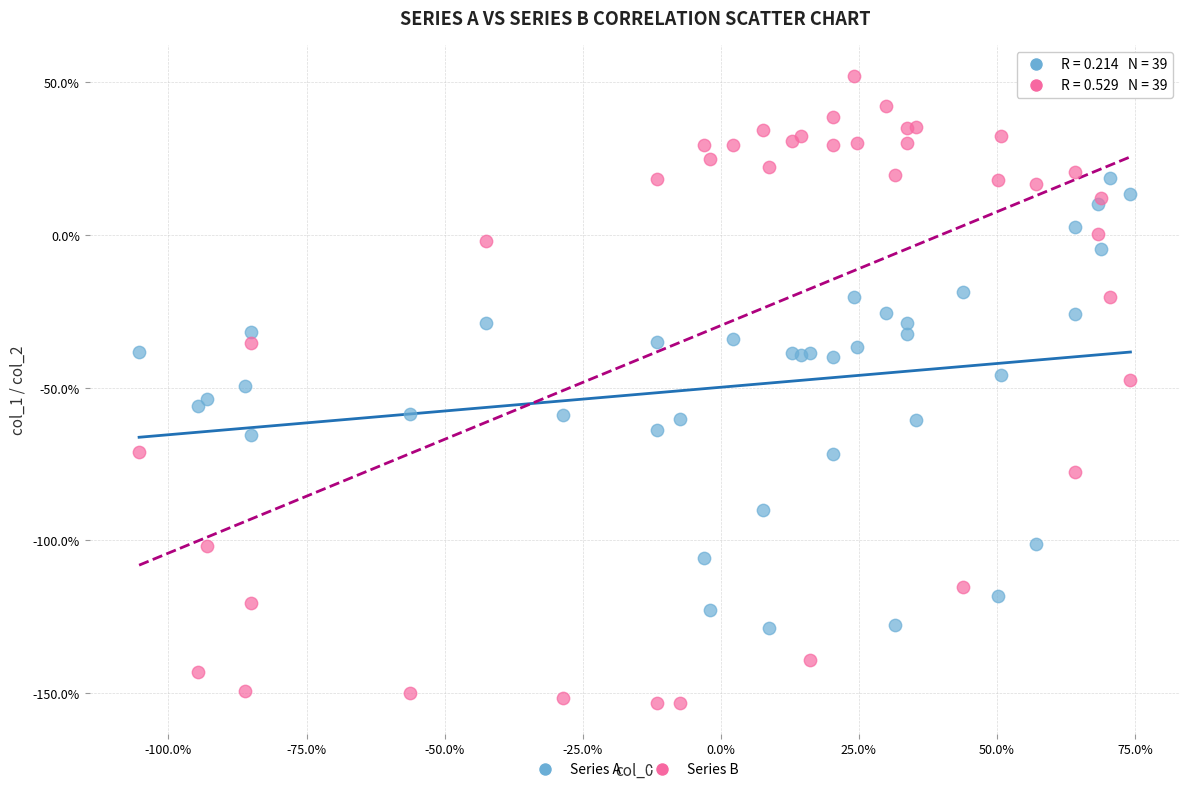

Which series reaches the minimum Y coordinate?

Series B